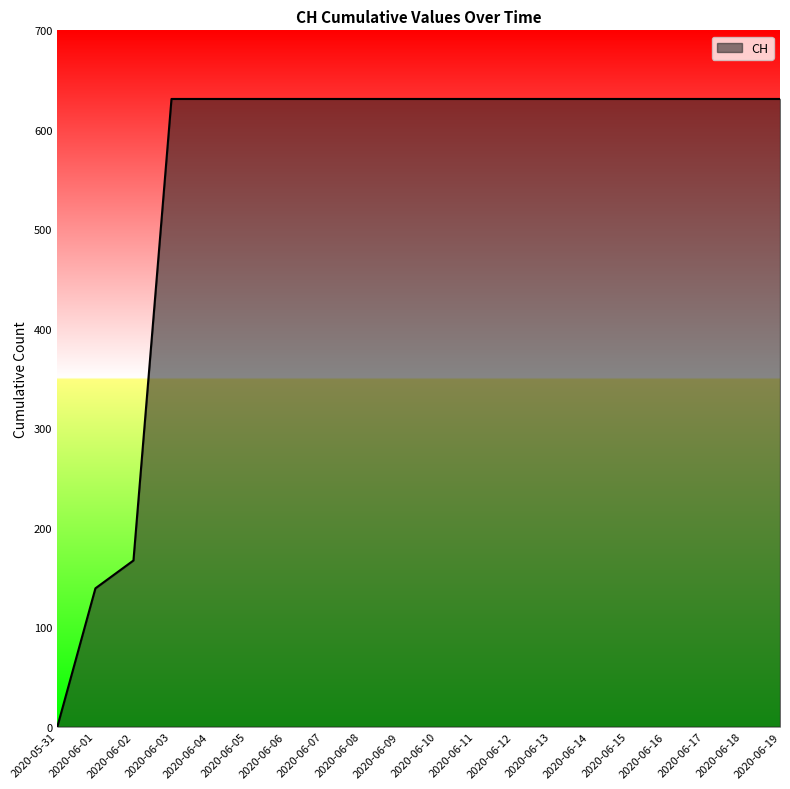

What is the difference between the maximum and minimum values?

631